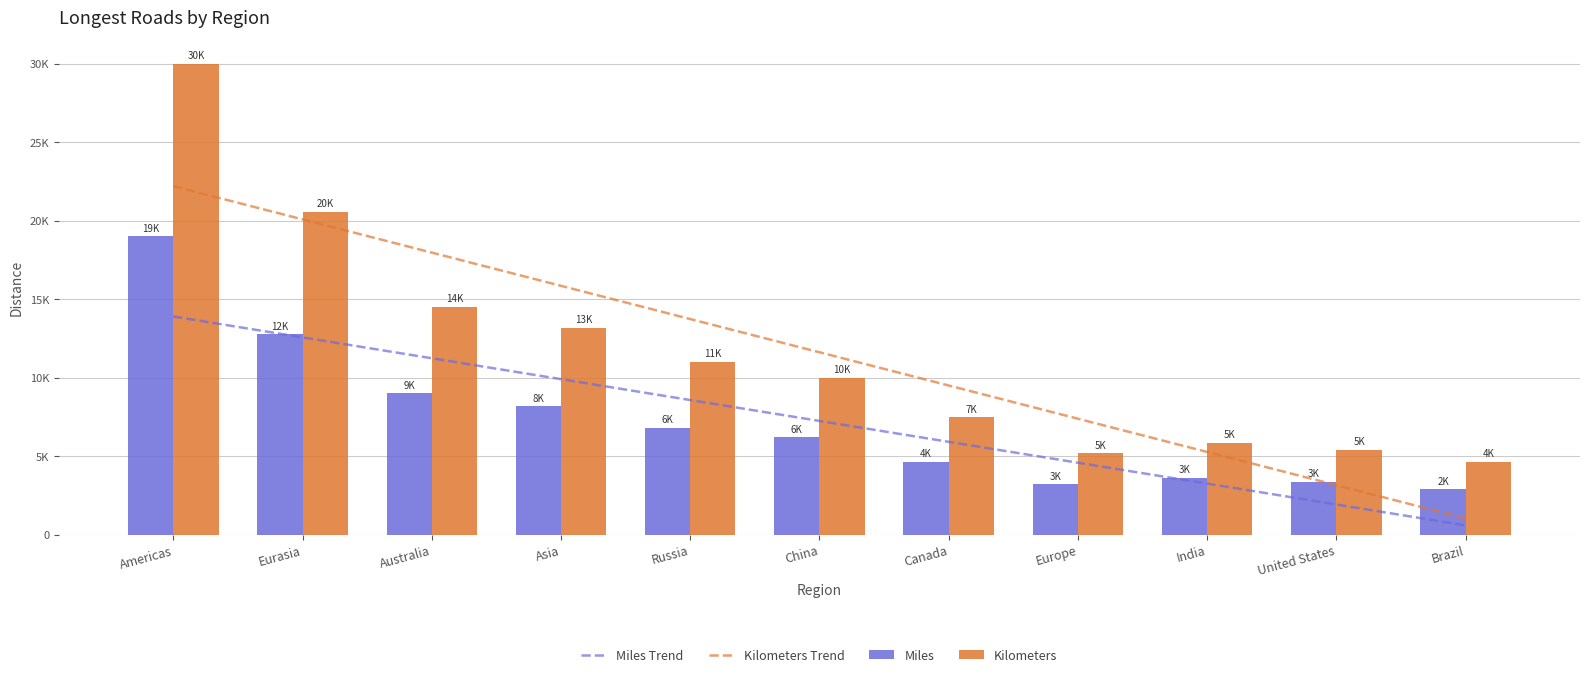

Count the number of categories in the chart.

11